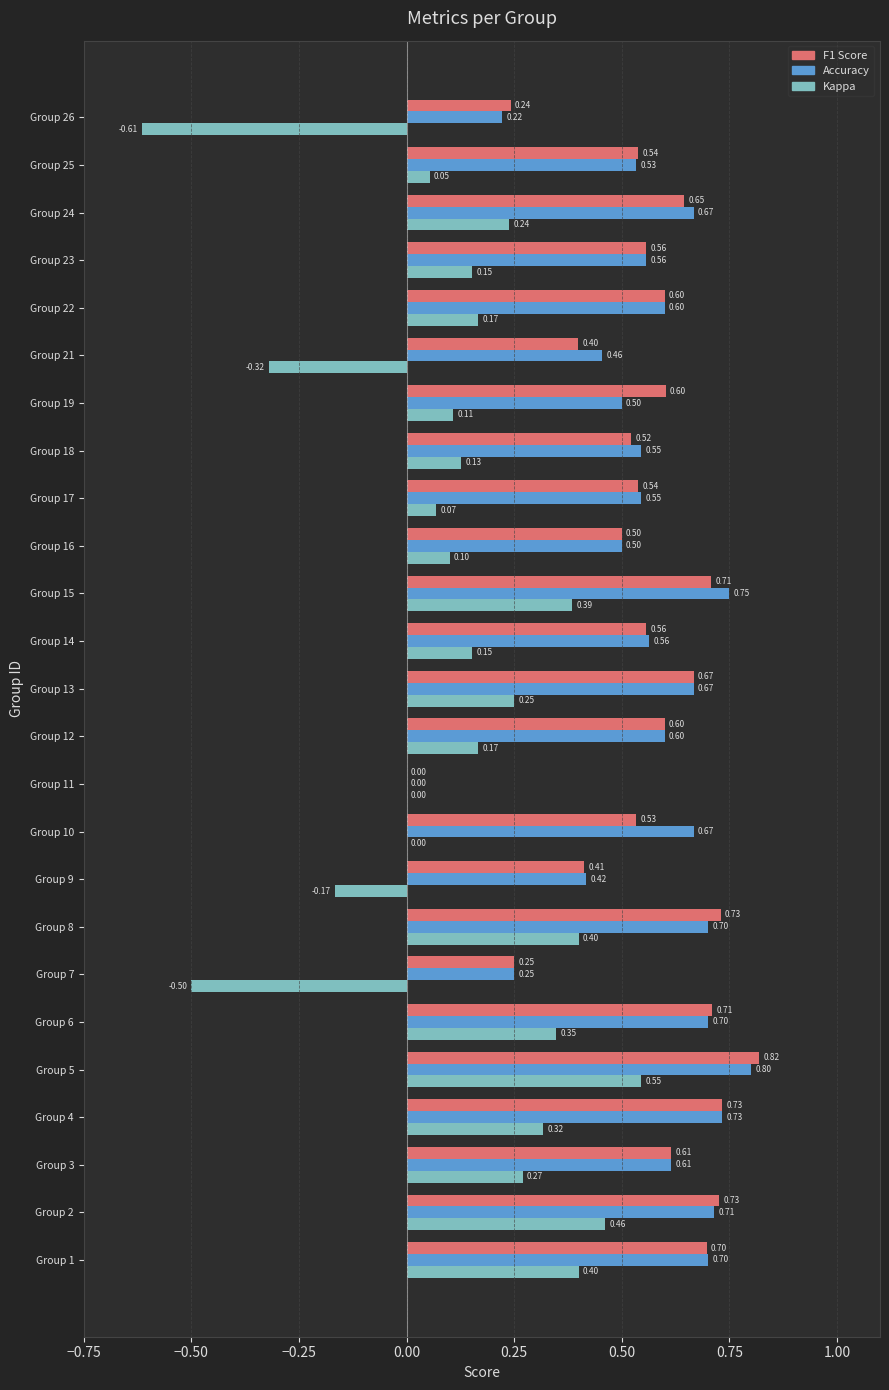

What is the total value across all series at Group 3?

1.5